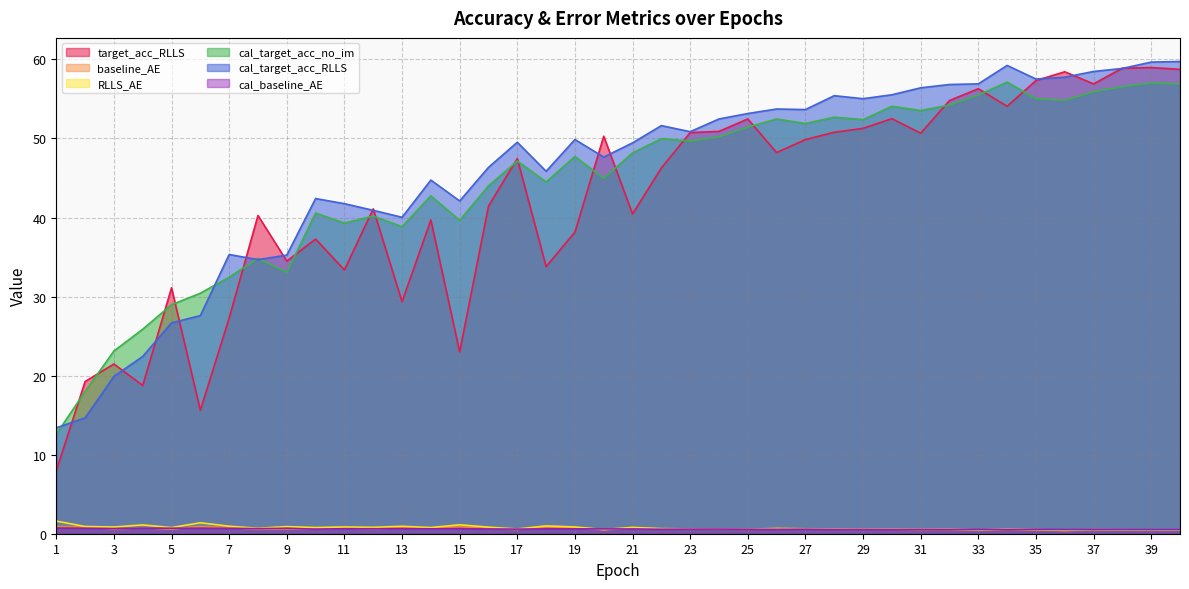

Where is the first local maximum for cal_target_acc_no_im?

8